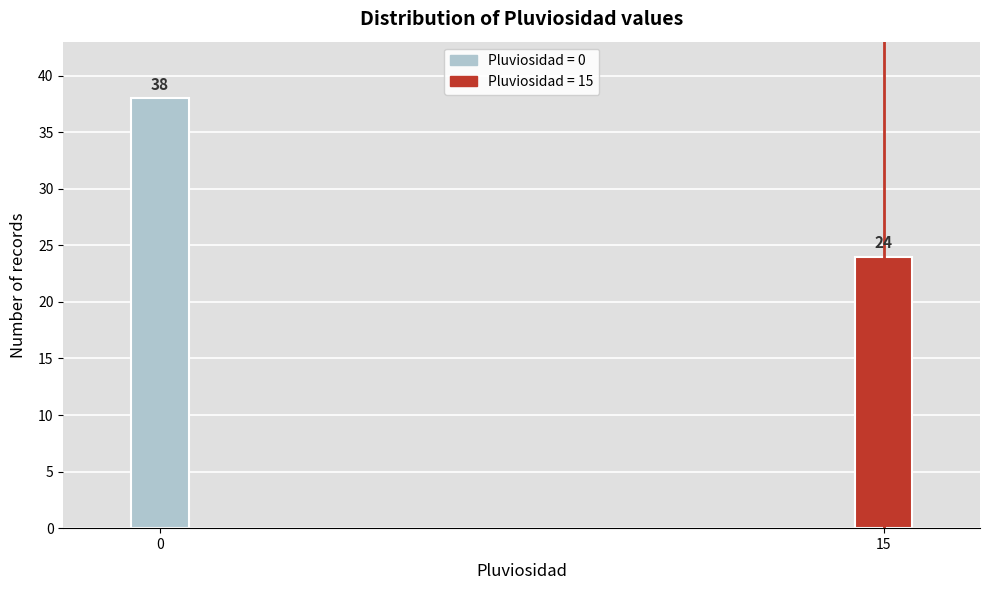

Reading left to right, extract all data points from this chart.

0=38	15=24